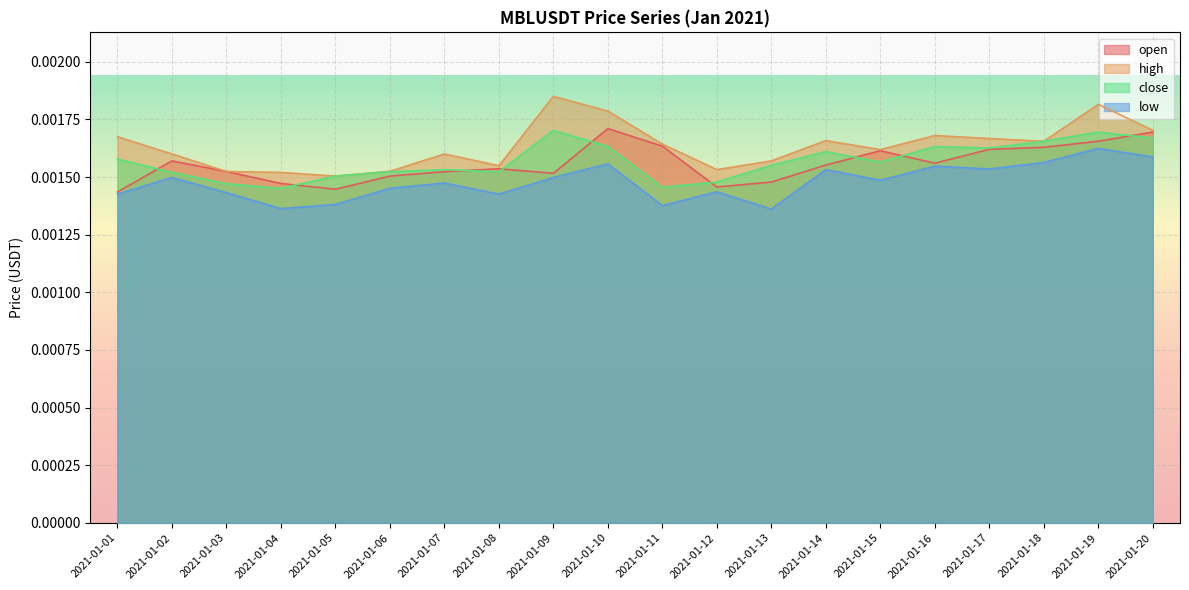

True or false: close and open intersect in this chart.

True